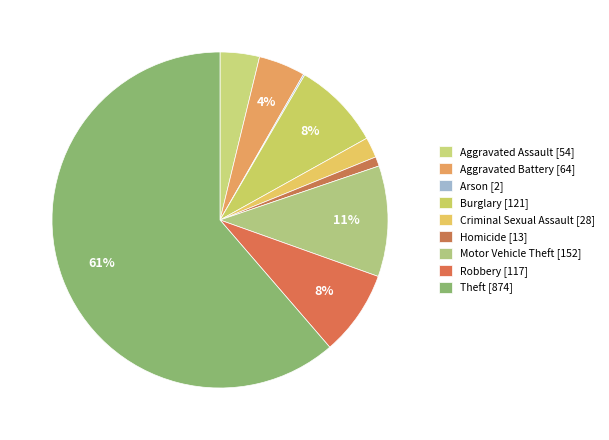

What is the change in value from Aggravated Assault to Aggravated Battery?

+10